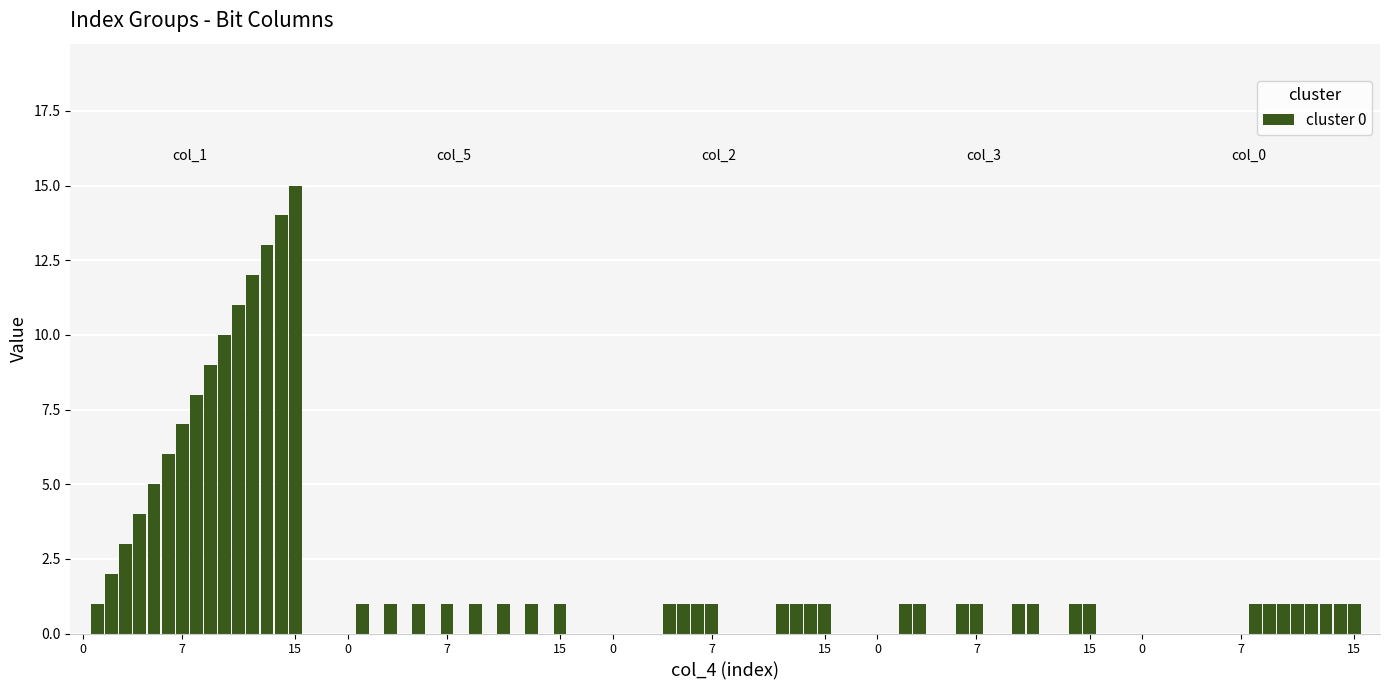

At which category is the sum across all series the highest?

15